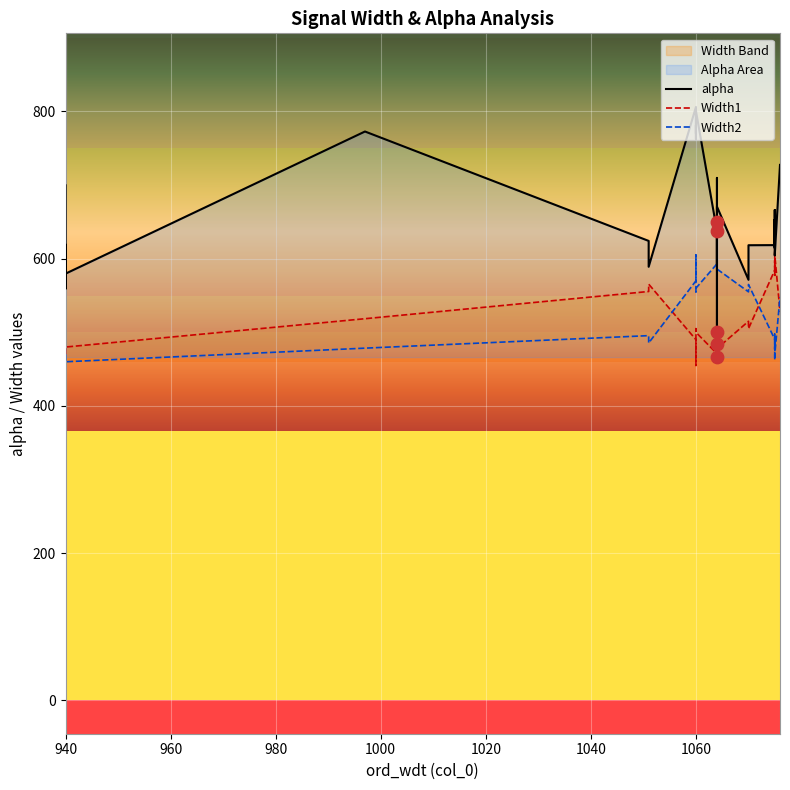

Which series has the widest spread of Y values?

alpha